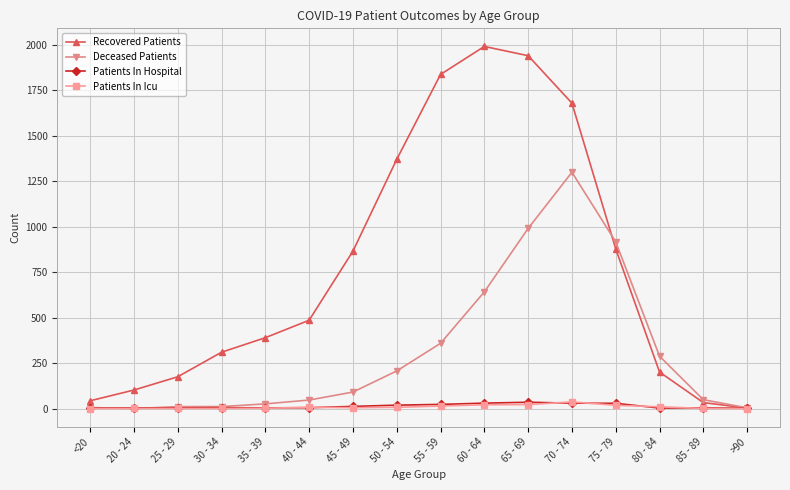

Is this an area chart (filled region under the line)?

No